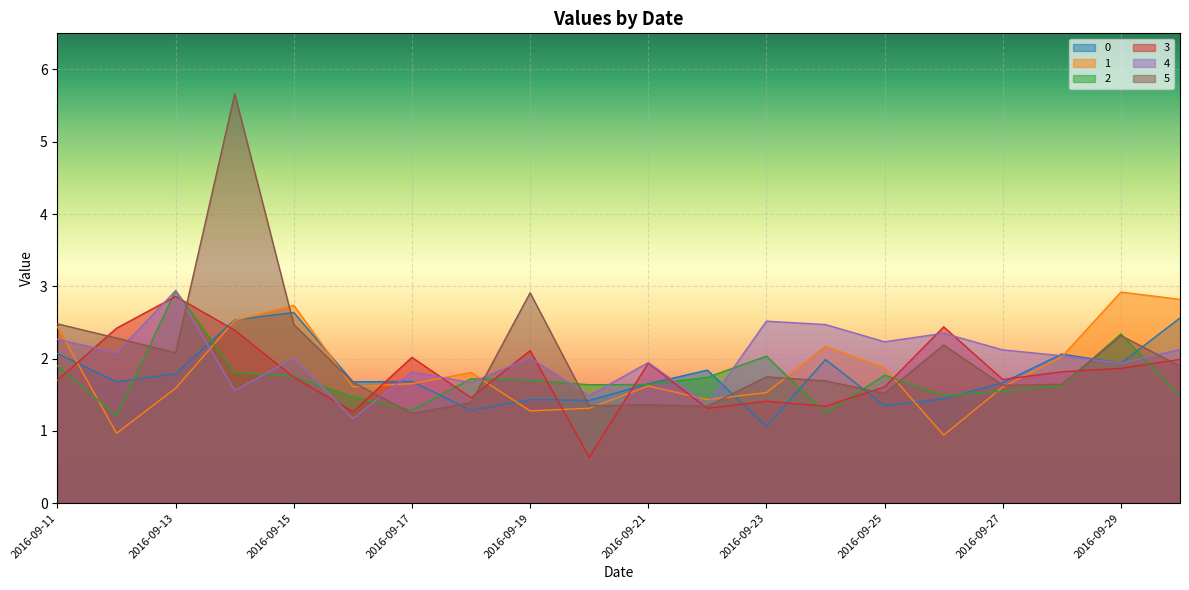

Which has a higher value, 2016-09-24 or 2016-09-20?

2016-09-24